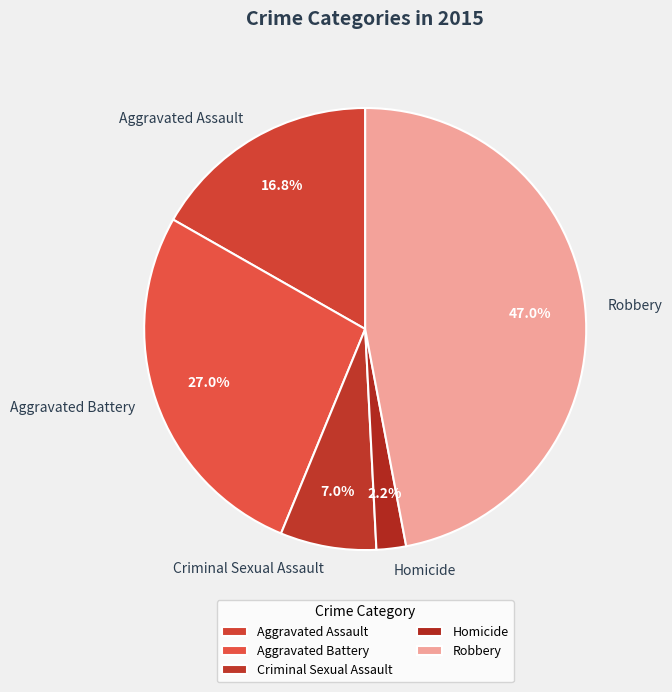

Which slice is the largest?

Robbery